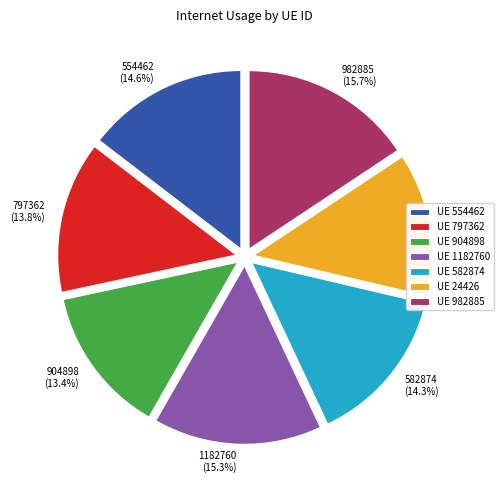

Which has a higher value, 24426 or 797362?

797362